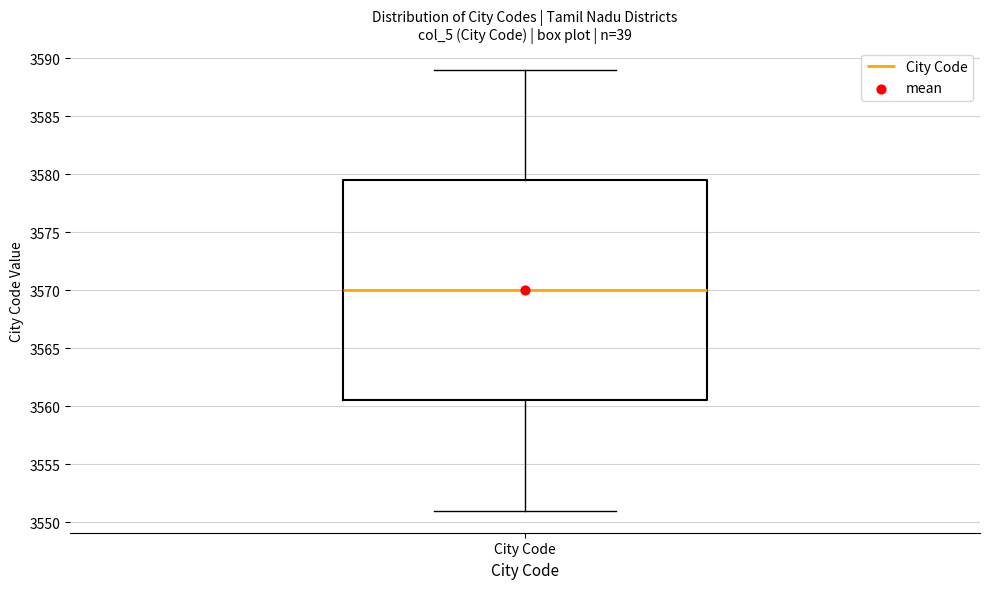

Where is the lower edge of the box for City Code on the y-axis? The values are not printed on the chart, so give them approximately, as read against the axis.

3560.5